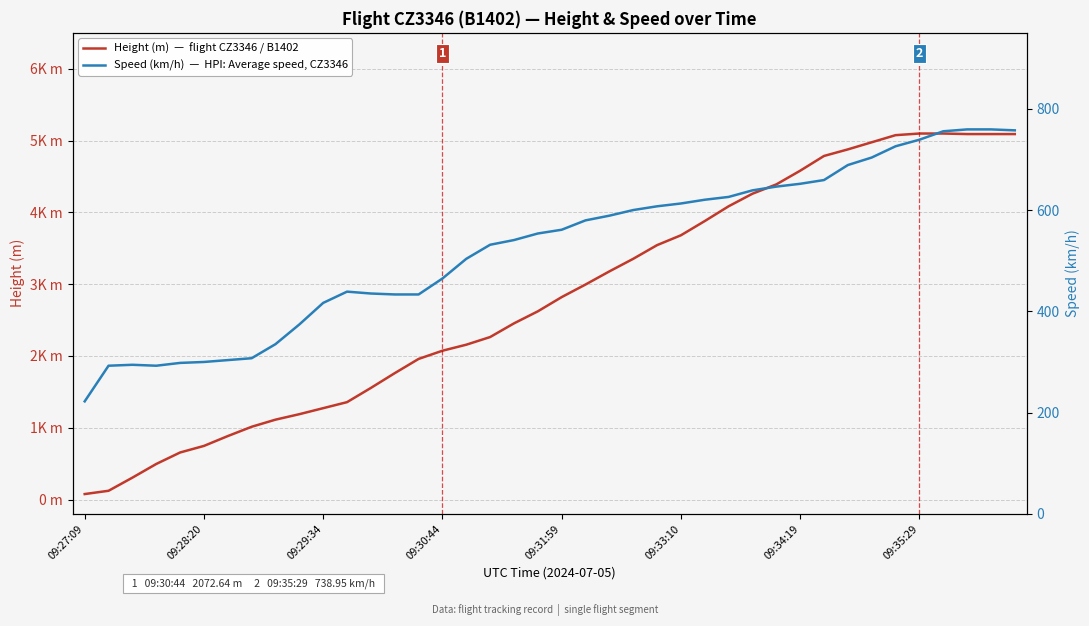

How many data points in Height (m)  —  flight CZ3346 / B1402 are less than 2819?

20